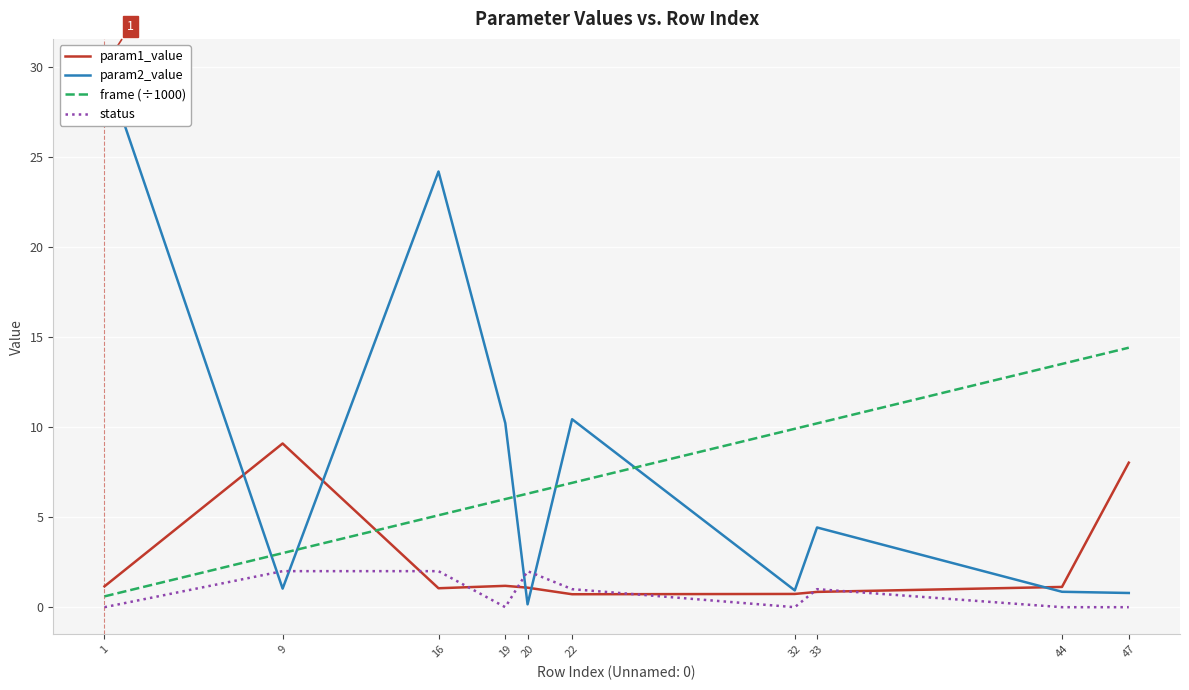

What is the total value across all series at 16?

32.3